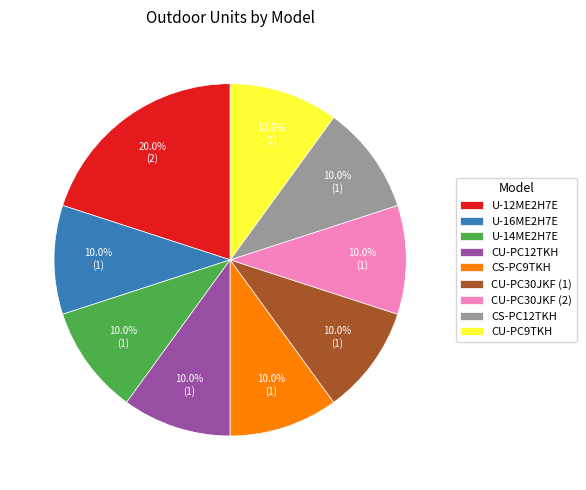

Count the number of slices in the pie.

9